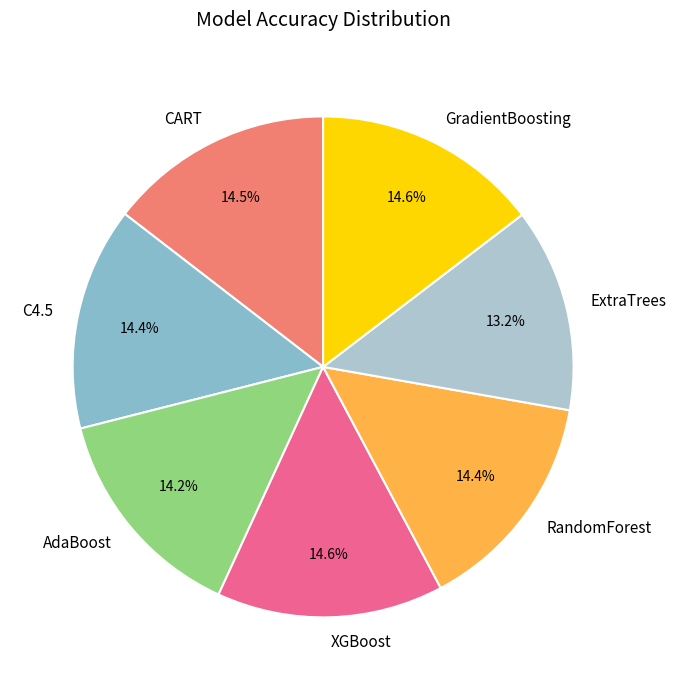

To the nearest percent, what percentage of the pie is AdaBoost?

14%